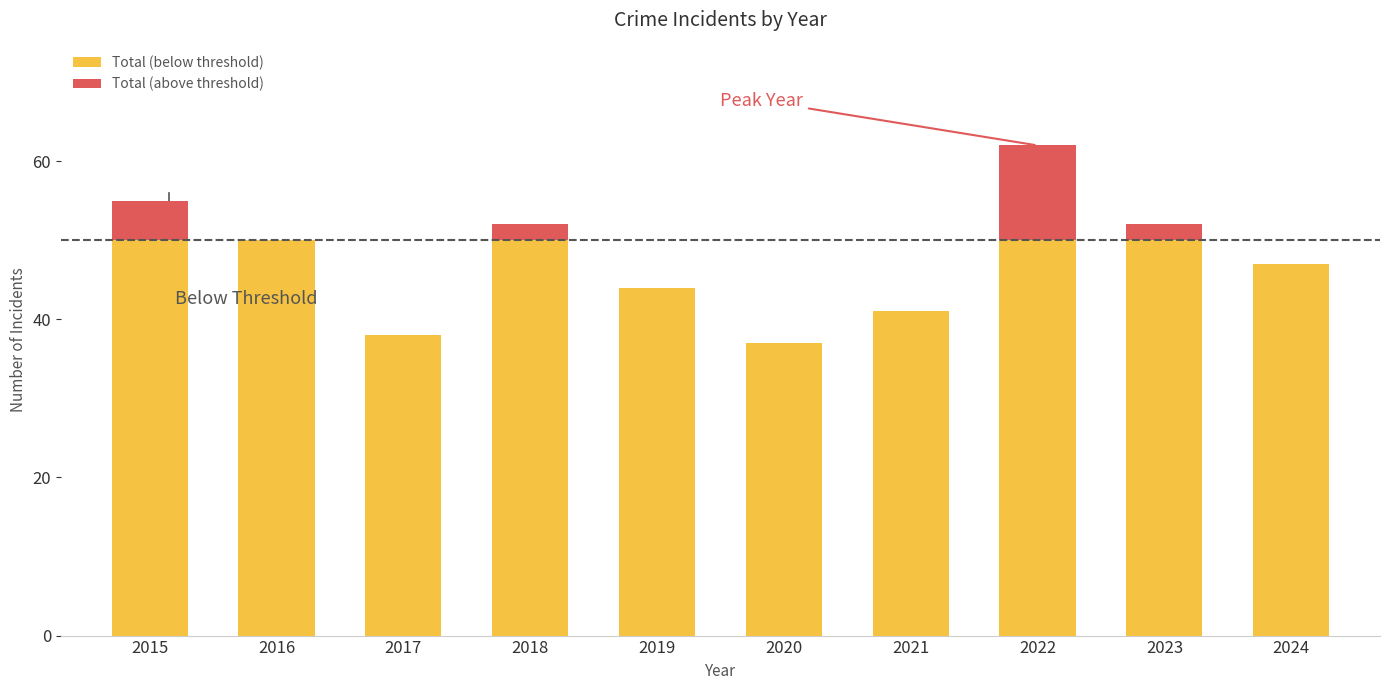

At which category is the sum across all series the highest?

2022